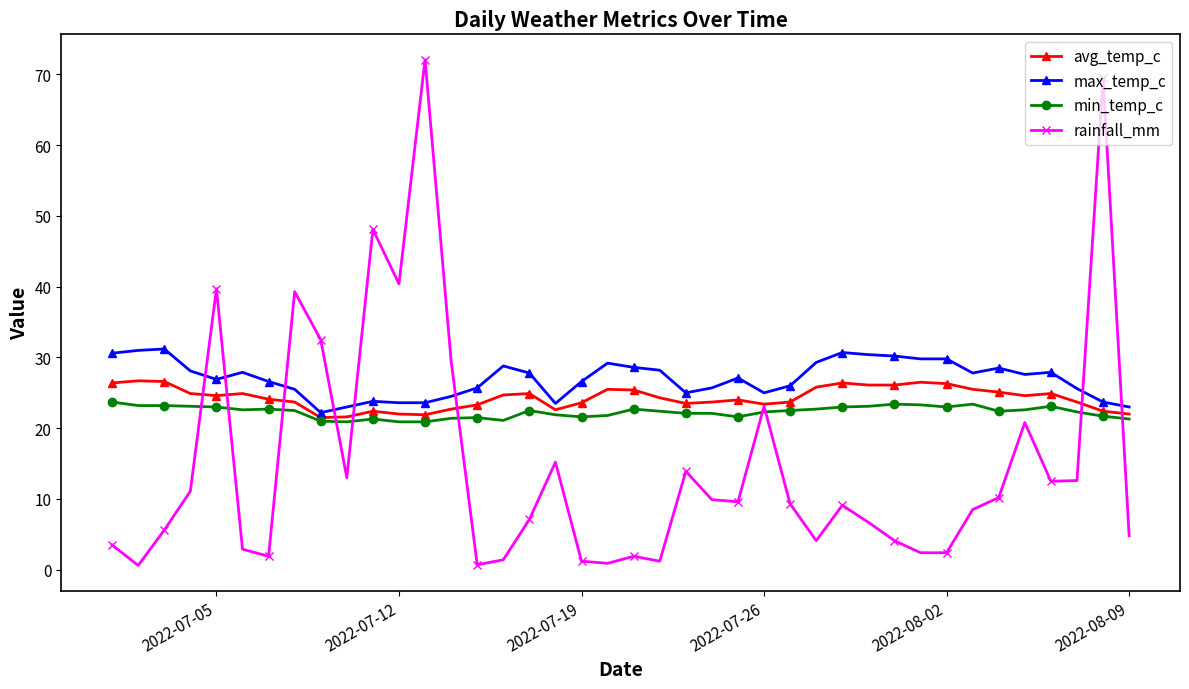

Rank the series by their average value, from lowest to highest.

rainfall_mm, min_temp_c, avg_temp_c, max_temp_c